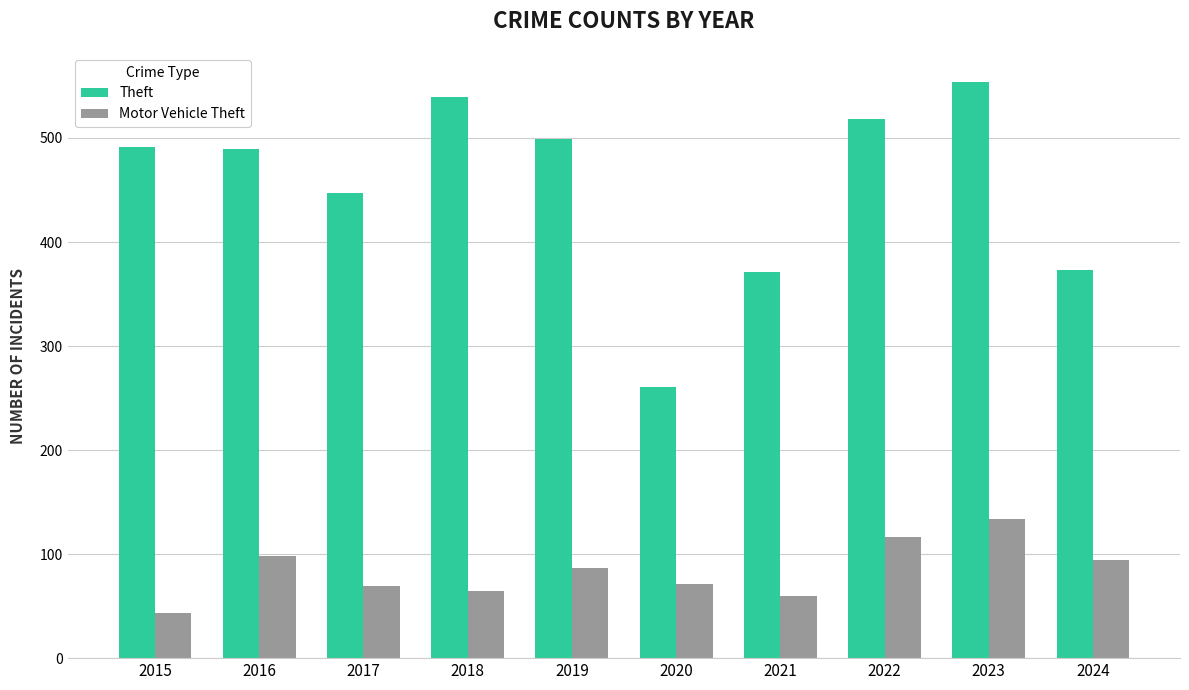

The value of Theft at 2020 is 85. True or false?

False